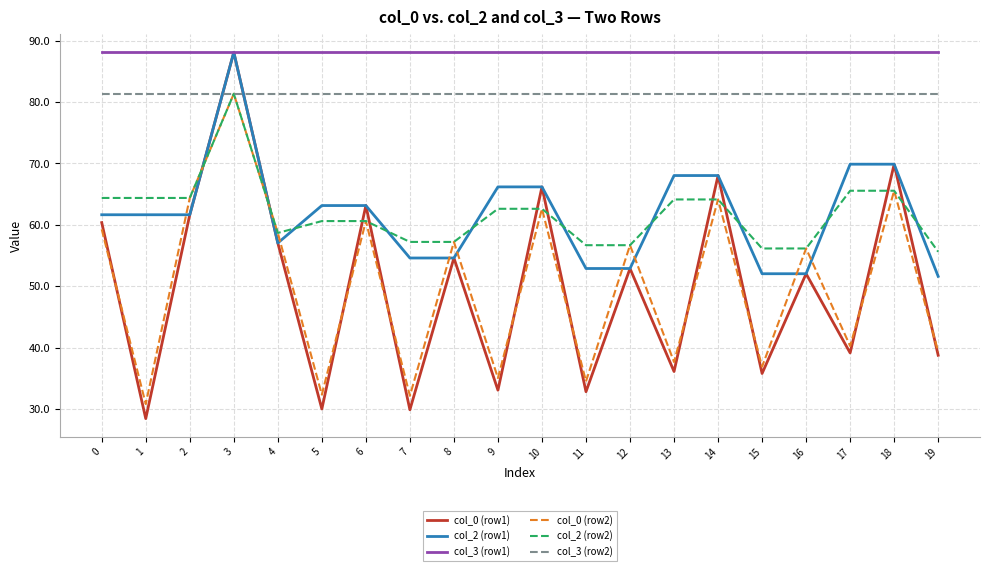

Which category has the highest value in the col_2 (row2) series?

3